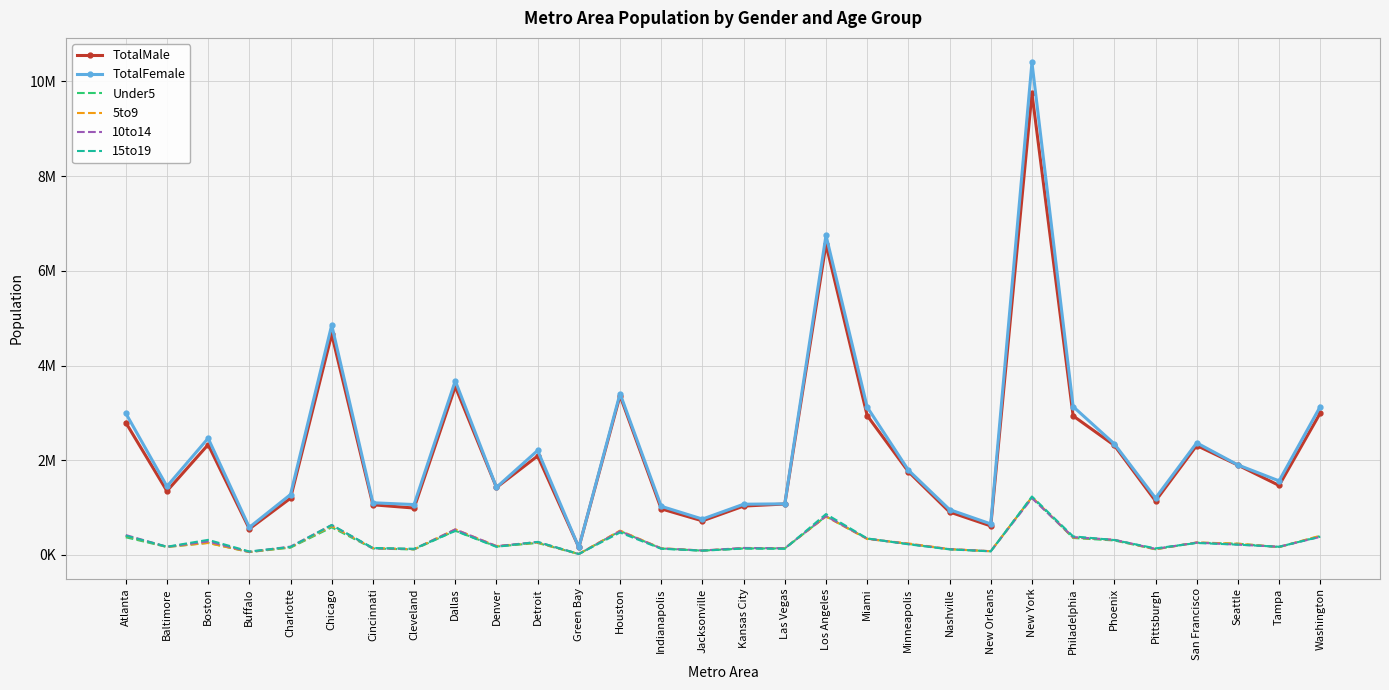

True or false: TotalFemale and Under5 intersect in this chart.

False